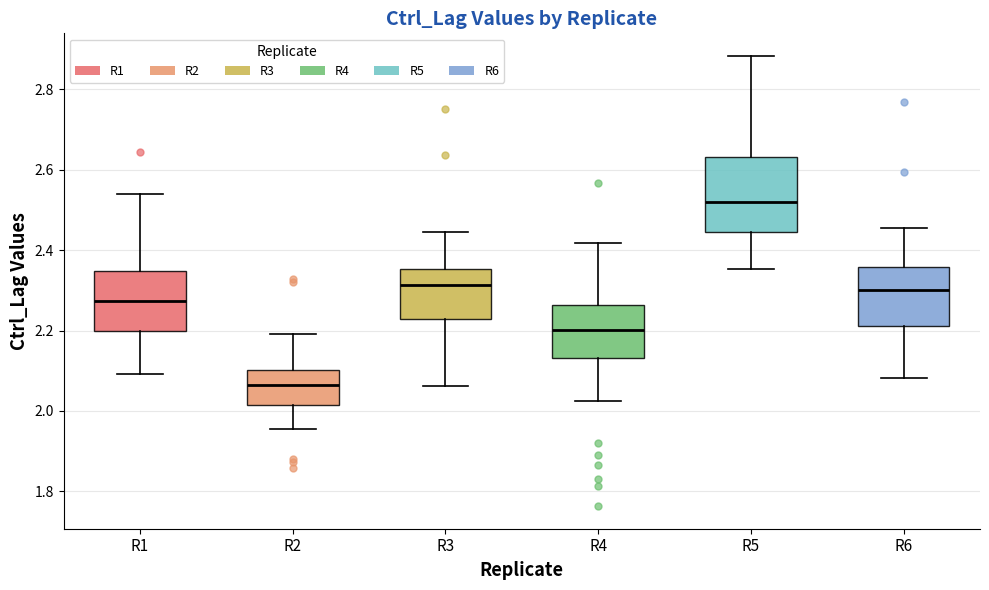

Comparing the boxes themselves (not the whiskers), which one is the tallest?

R5